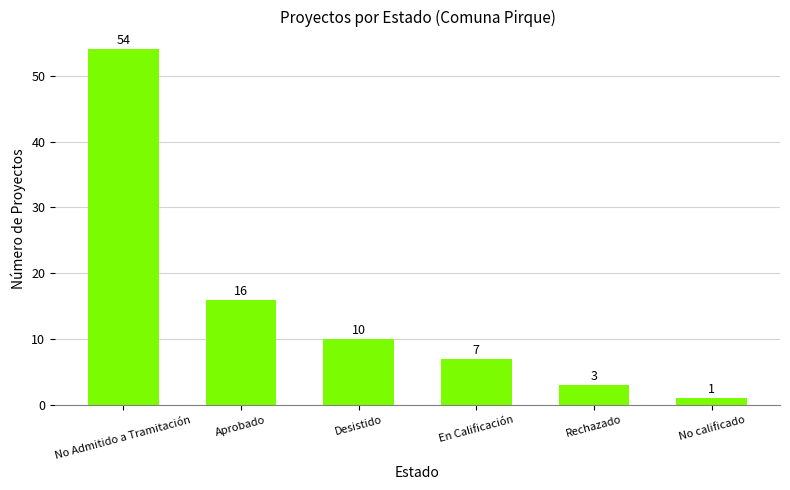

What is the value of the 5th bar from the left?

3